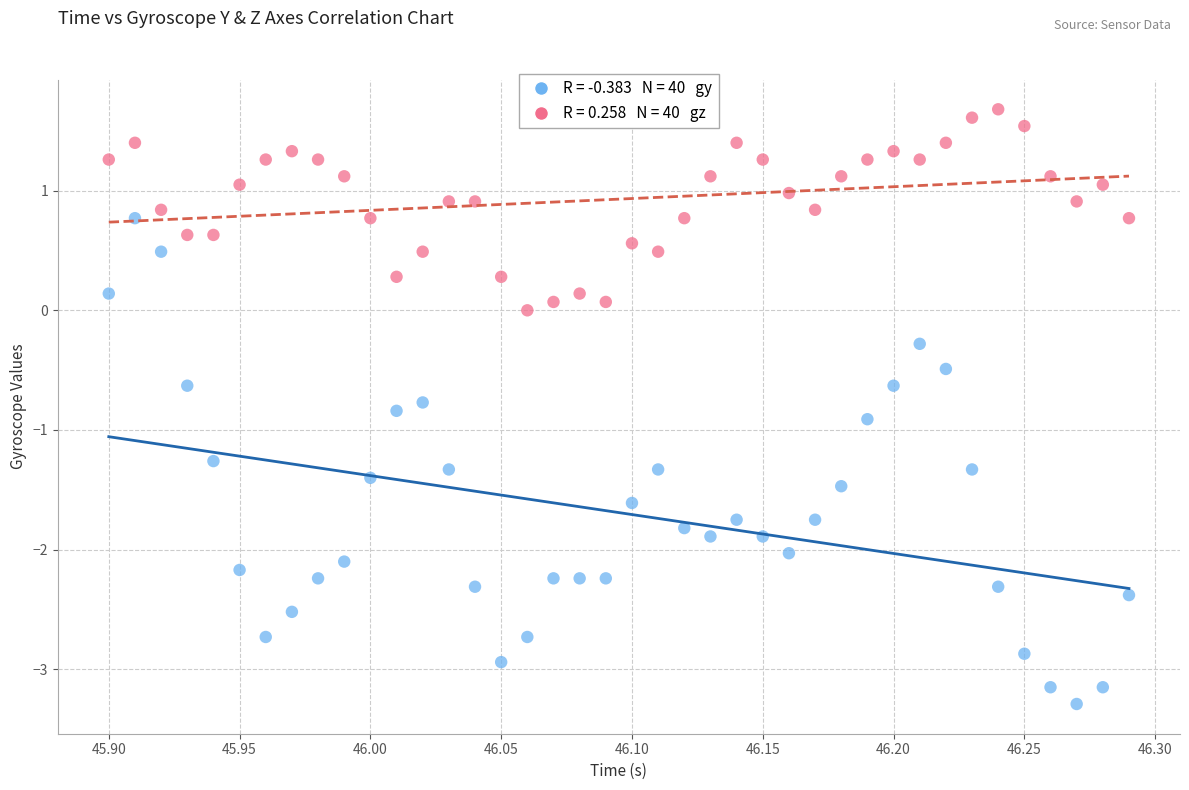

Across all data points, what is the range of Y values (max minus min)?

5.0